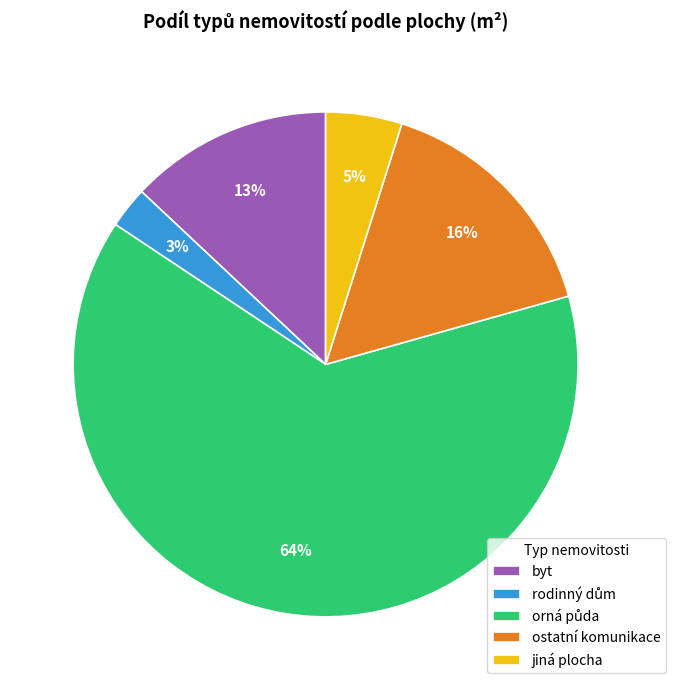

Combined, do ostatní komunikace and jiná plocha account for over 50%?

No